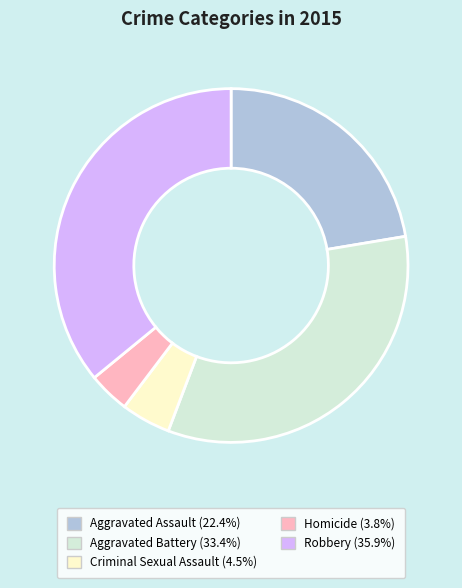

What is the ratio of the value at Criminal Sexual Assault to the value at Homicide?

1.2